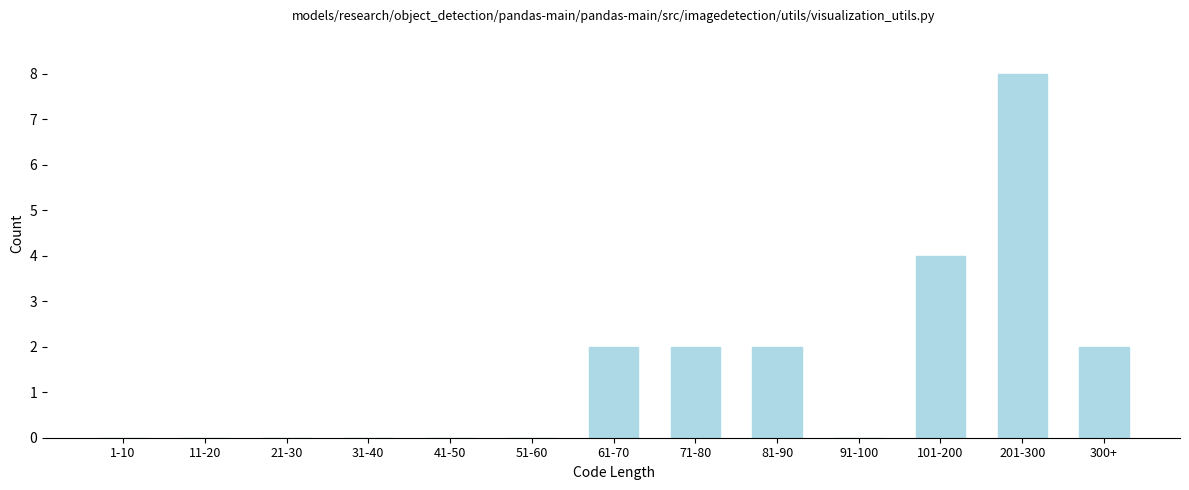

Reading left to right, list all the values displayed in this chart.

1-10=0	11-20=0	21-30=0	31-40=0	41-50=0	51-60=0	61-70=2	71-80=2	81-90=2	91-100=0	101-200=4	201-300=8	300+=2